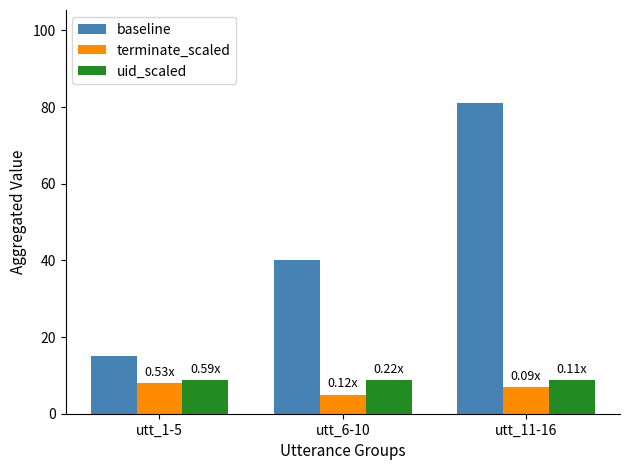

How many distinct data groups are displayed?

3